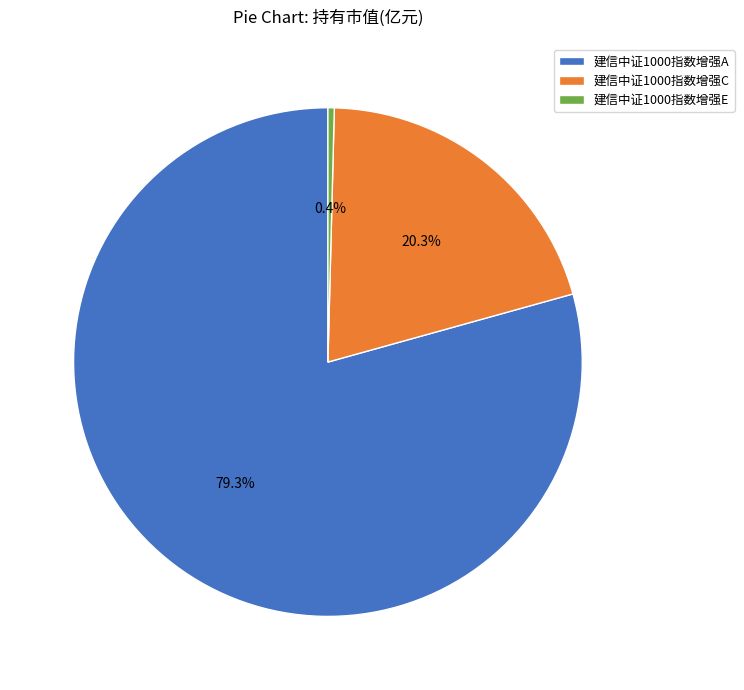

Is there a majority slice in this chart?

Yes